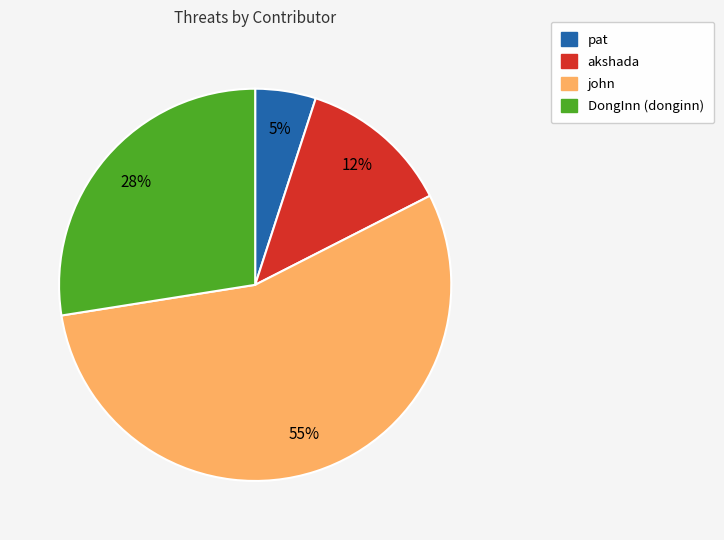

To the nearest percent, what is the average slice percentage?

25%